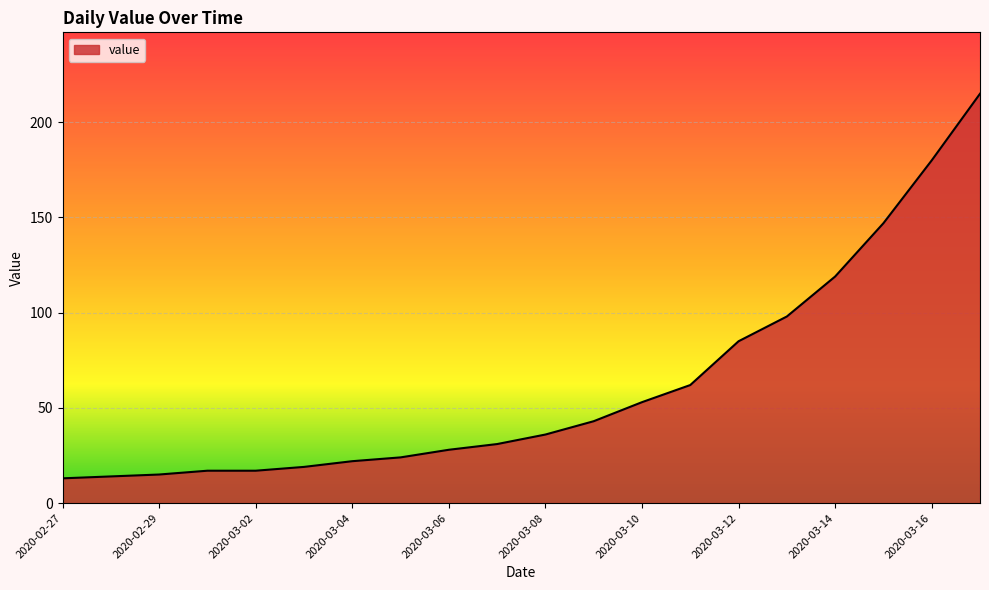

What is the minimum value shown in the chart?

13